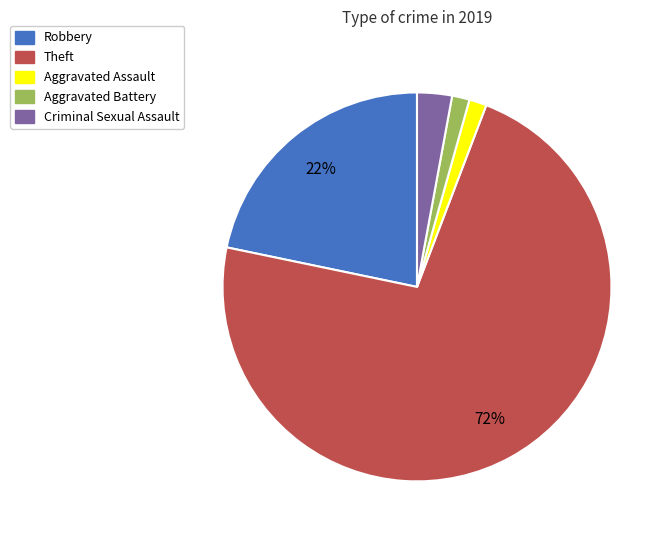

Does Robbery represent more than half of the total?

No